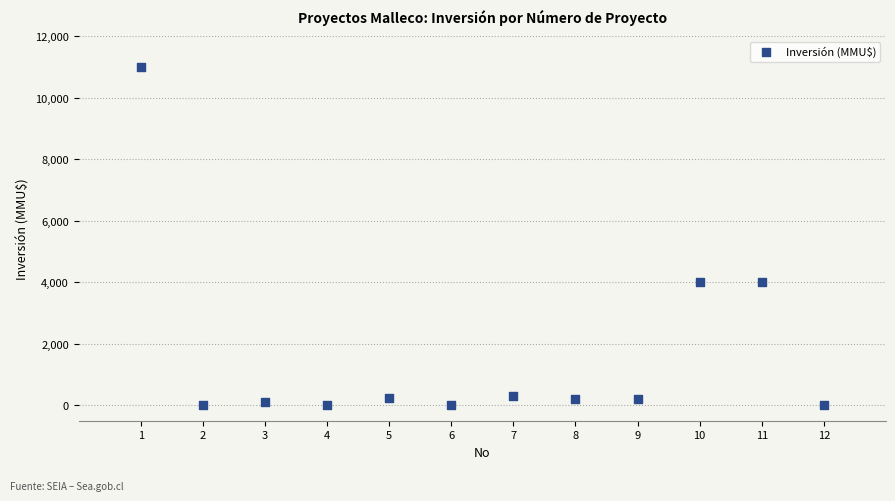

What is the range of Y values (max minus min)?

11000